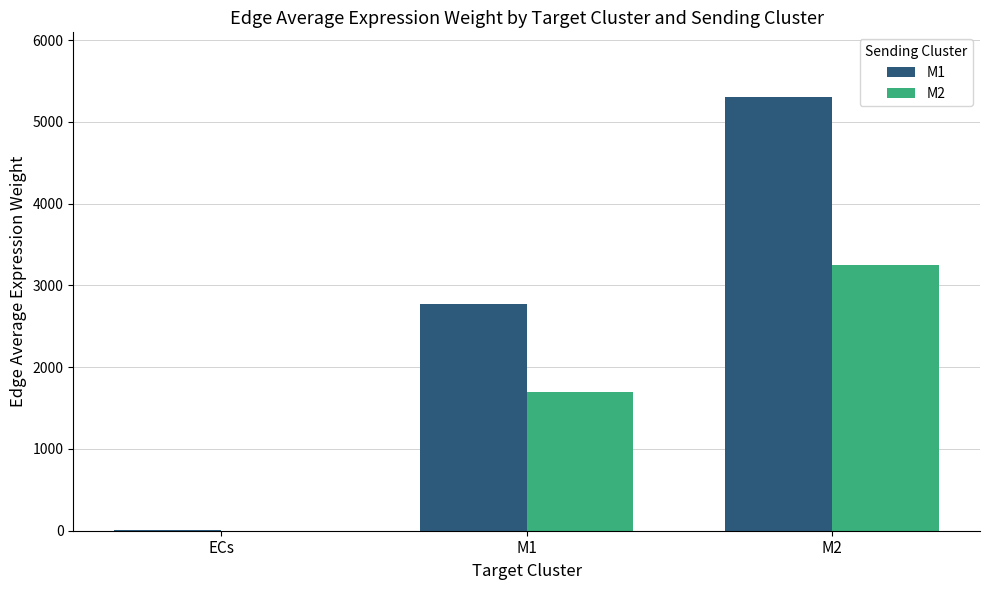

Count the number of data series in this chart.

2